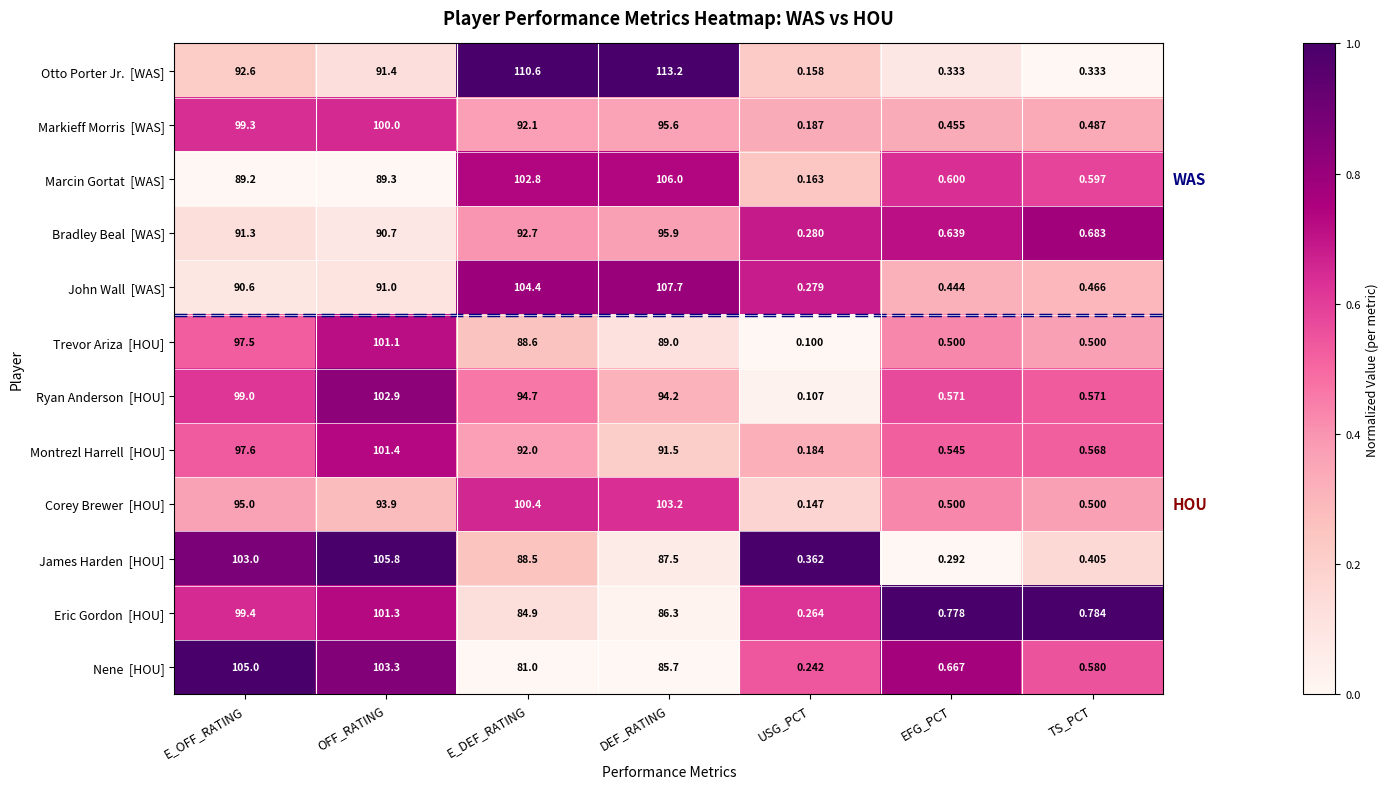

At which category does the chart reach its peak across all series?

DEF_RATING